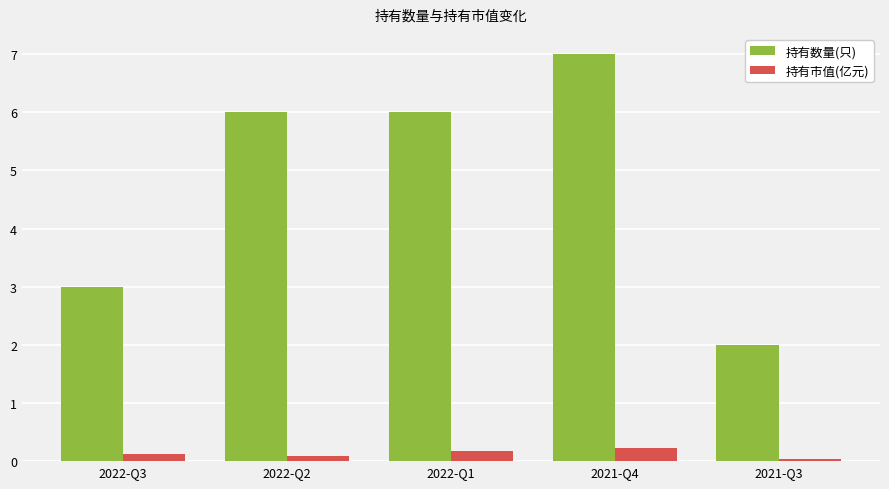

What is the value of the 持有数量(只) bar at the 5th from the left?

2.0